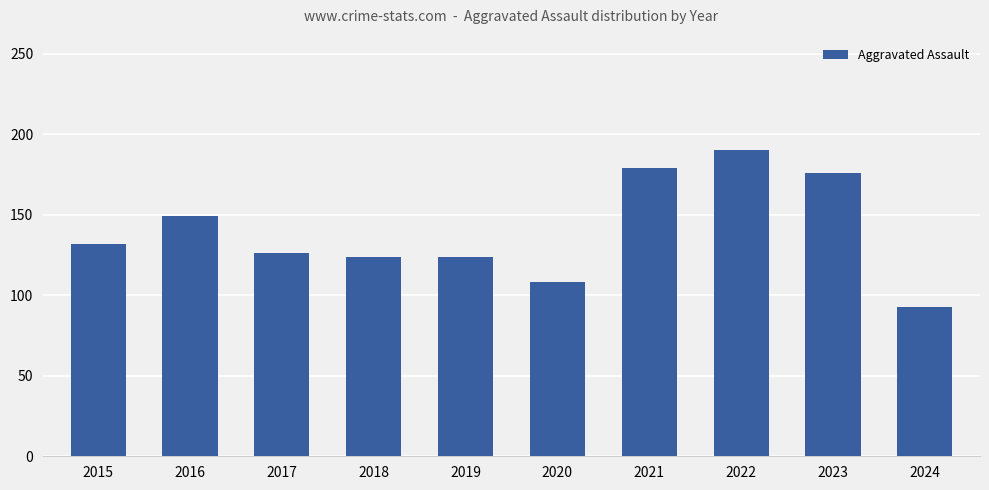

What is the sum of all values?

1401